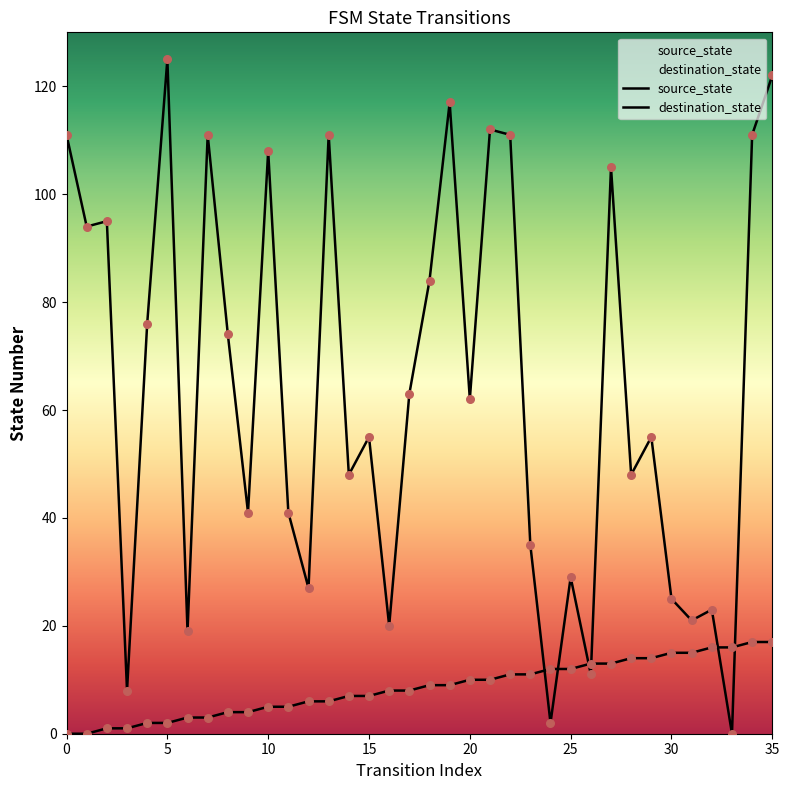

Which series reaches the minimum Y coordinate?

source_state